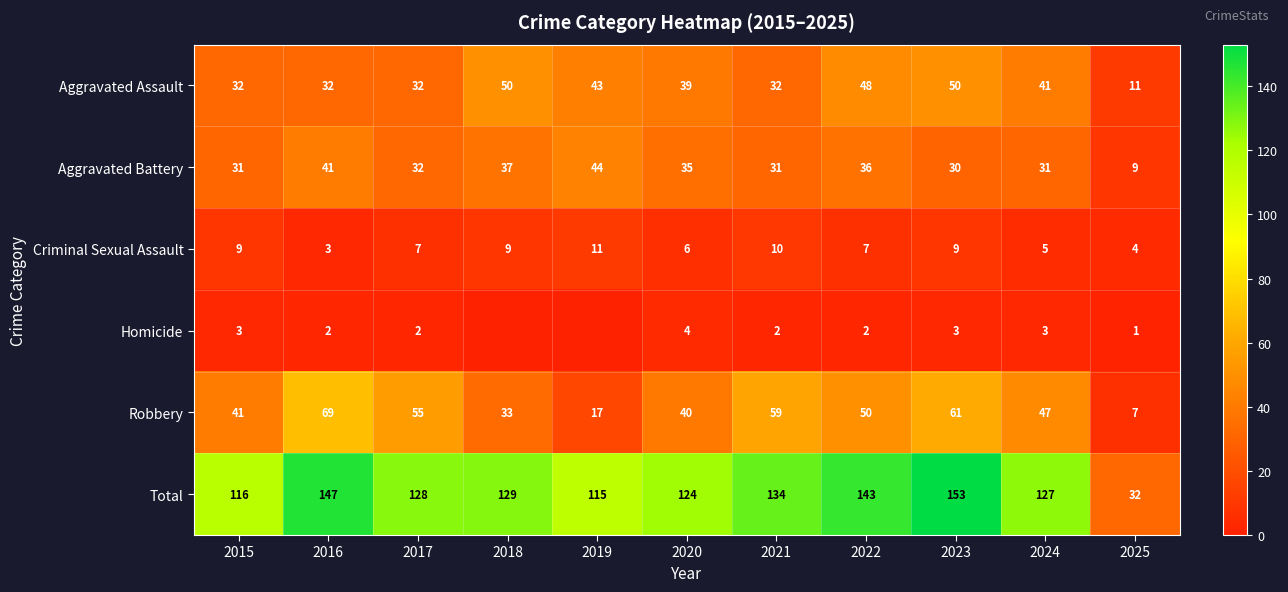

Which series changed the most between 2016 and 2021?

Total